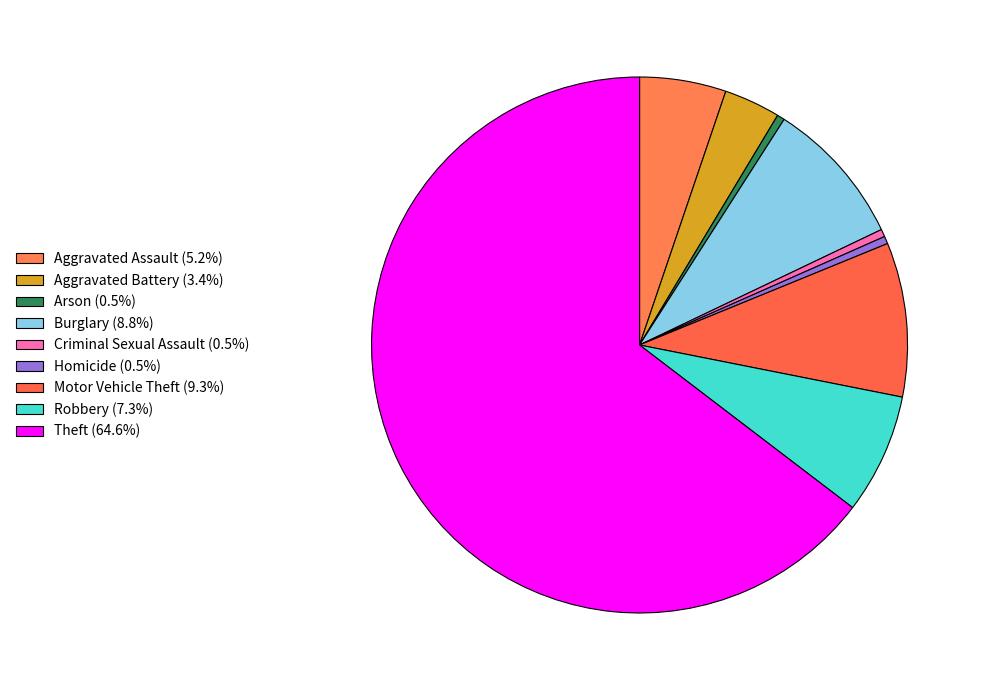

To the nearest percent, what is the difference between the largest and smallest slice percentages?

64%